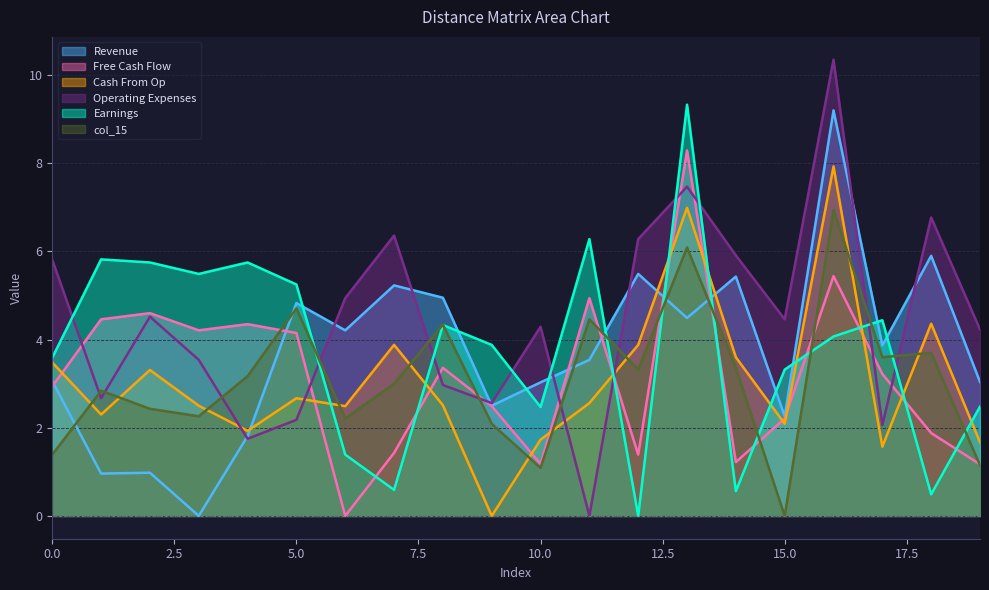

List the series in order of their peak value, highest first.

Operating Expenses, Earnings, Revenue, Free Cash Flow, Cash From Op, col_15